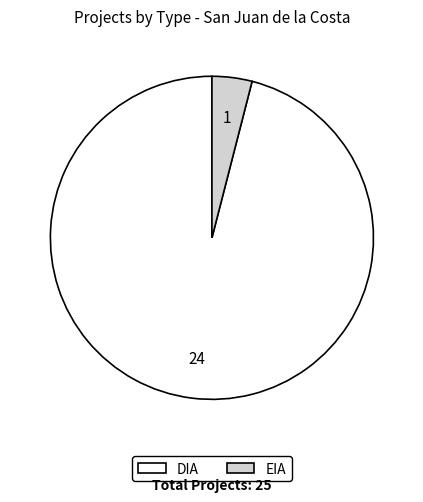

Is the sum of EIA and DIA greater than half?

Yes